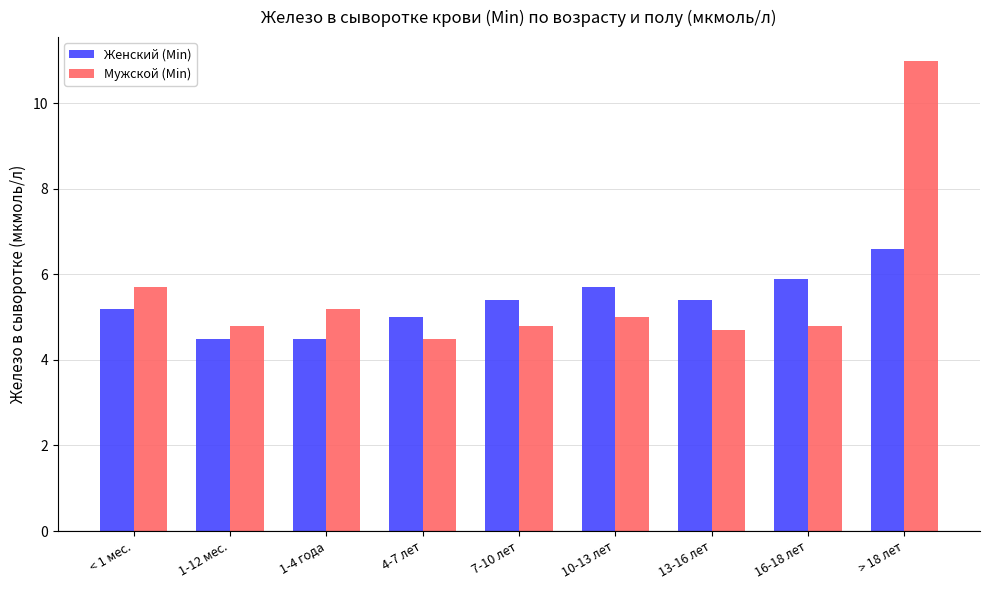

What is the difference between the second highest and second lowest values in the Женский (Min) series?

1.4